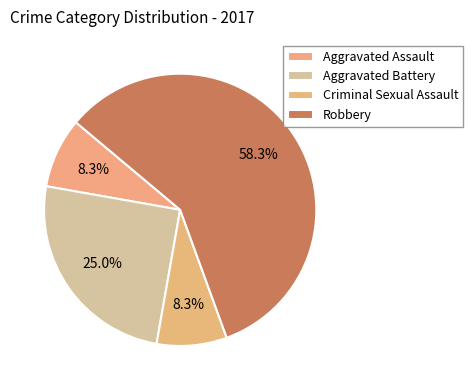

Is there any slice that represents more than half of the pie?

Yes